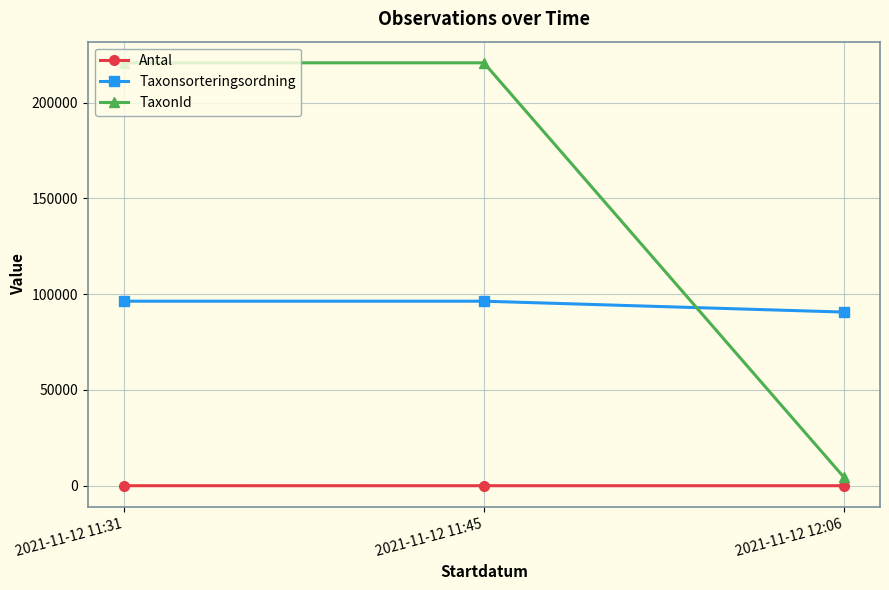

What is the greatest value displayed?

220787